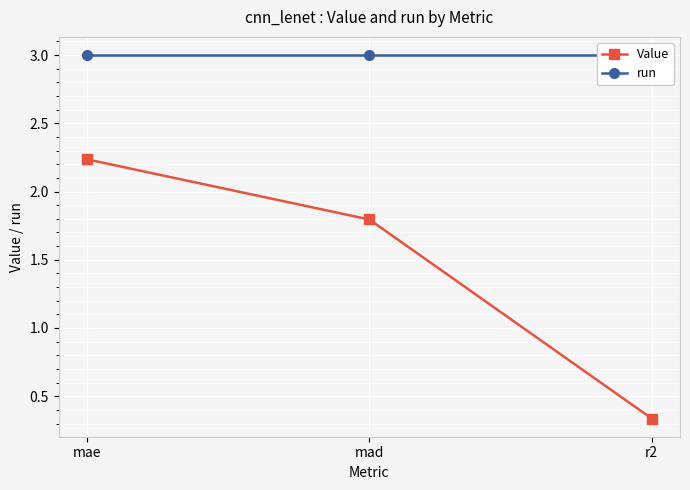

What is the difference between the maximum and second lowest values in the Value series?

0.4